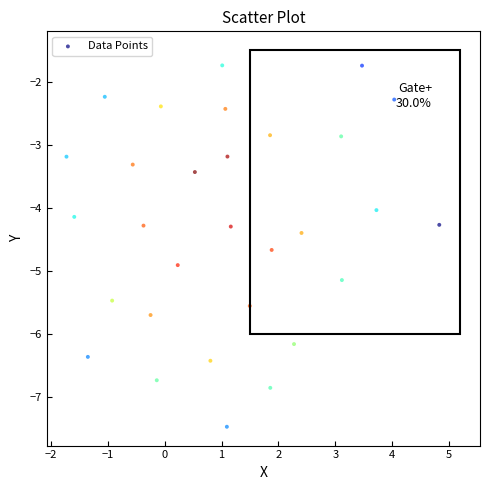

What is the range of Y values (max minus min)?

5.7